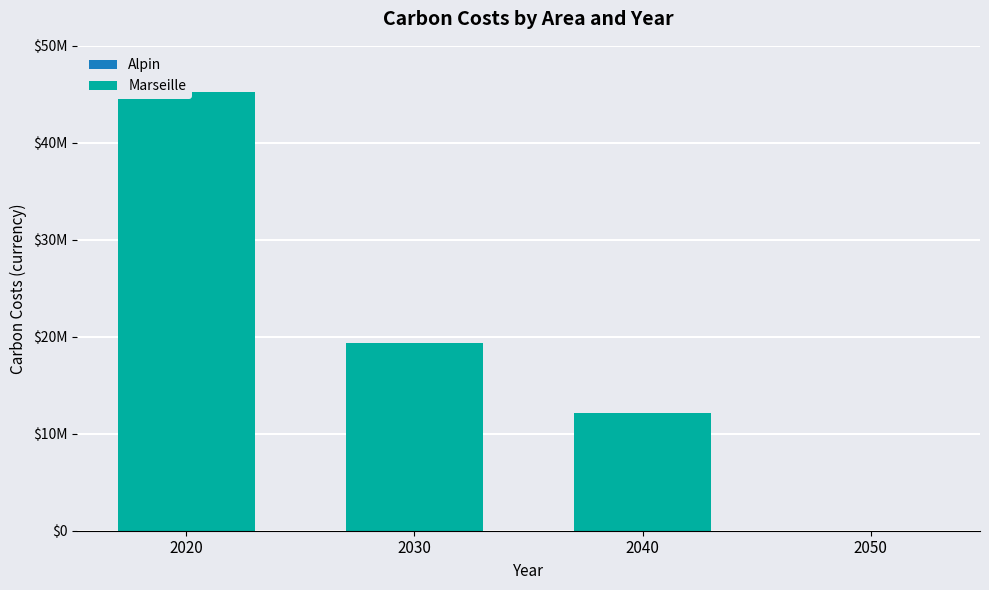

Between 2040 and 2050, which series saw the biggest shift?

Marseille